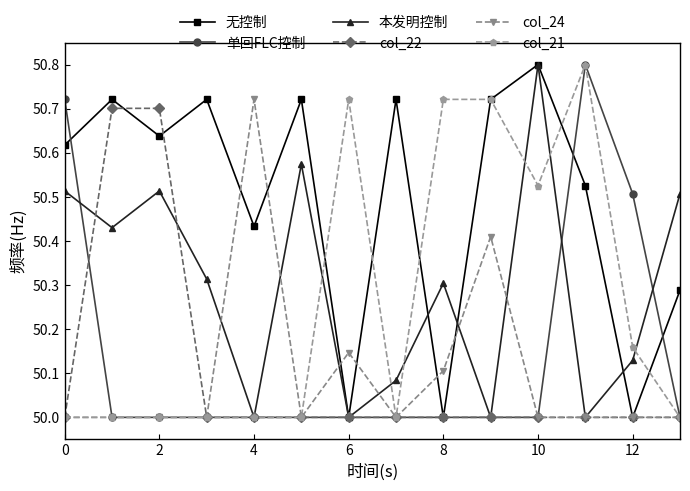

What is the minimum value shown in the chart?

50.0